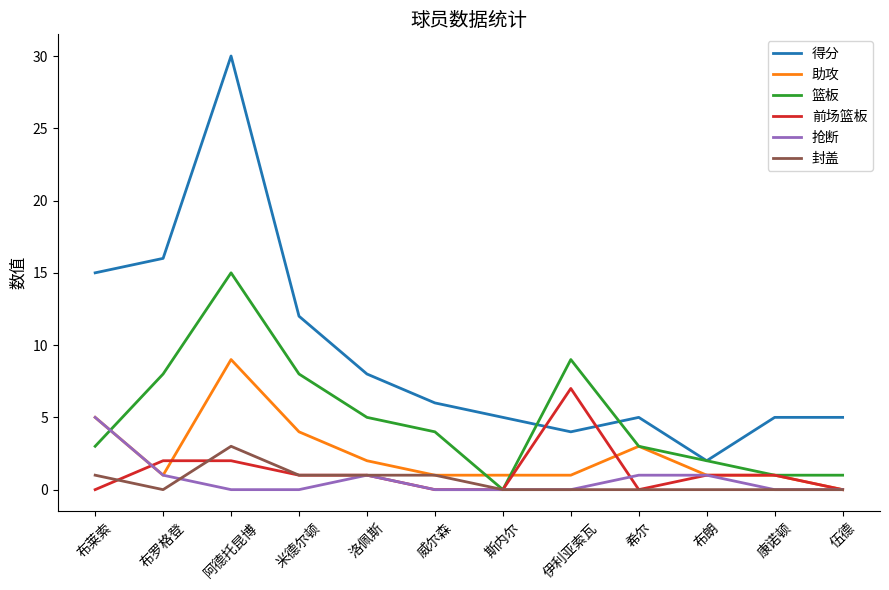

What position from the right is 威尔森?

7